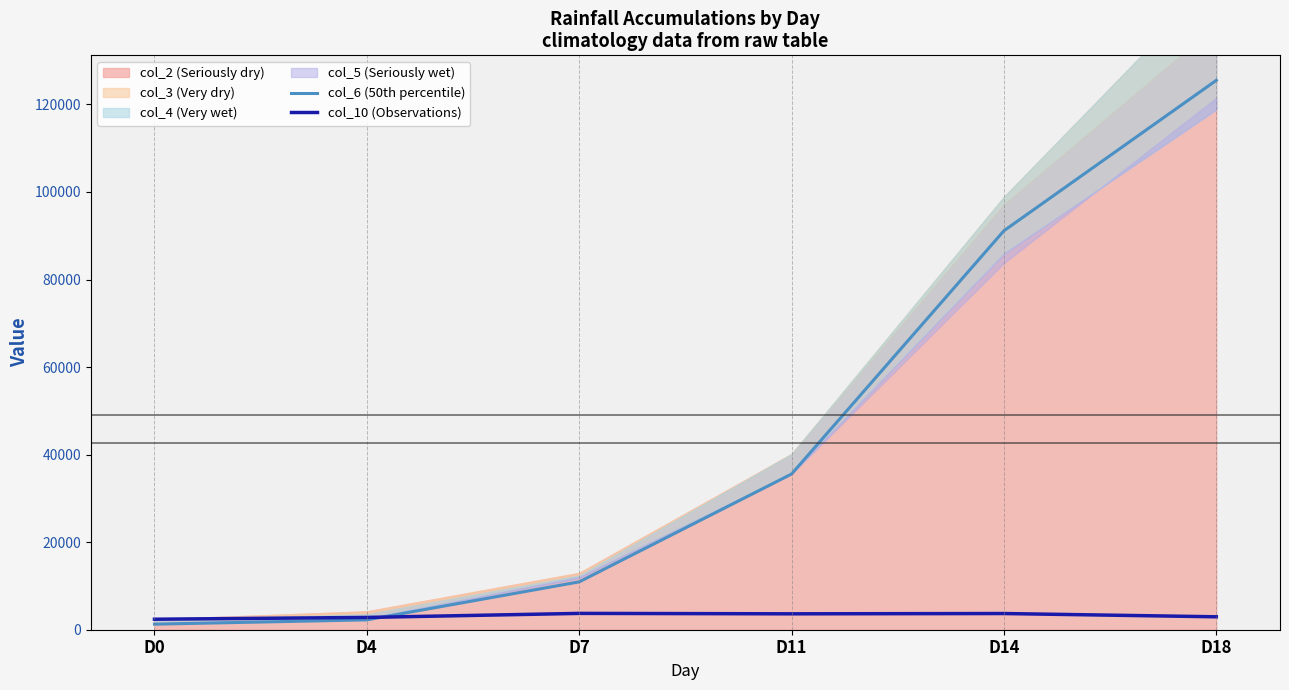

What is the sum of the col_6 (50th percentile) values at D11 and D14?

126707.5